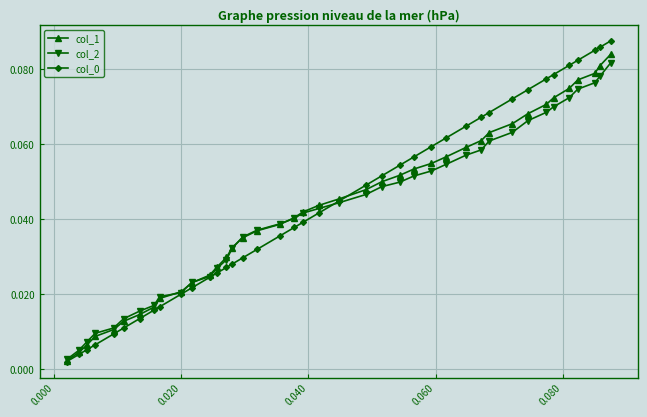

At how many categories does at least one series exceed 0?

40